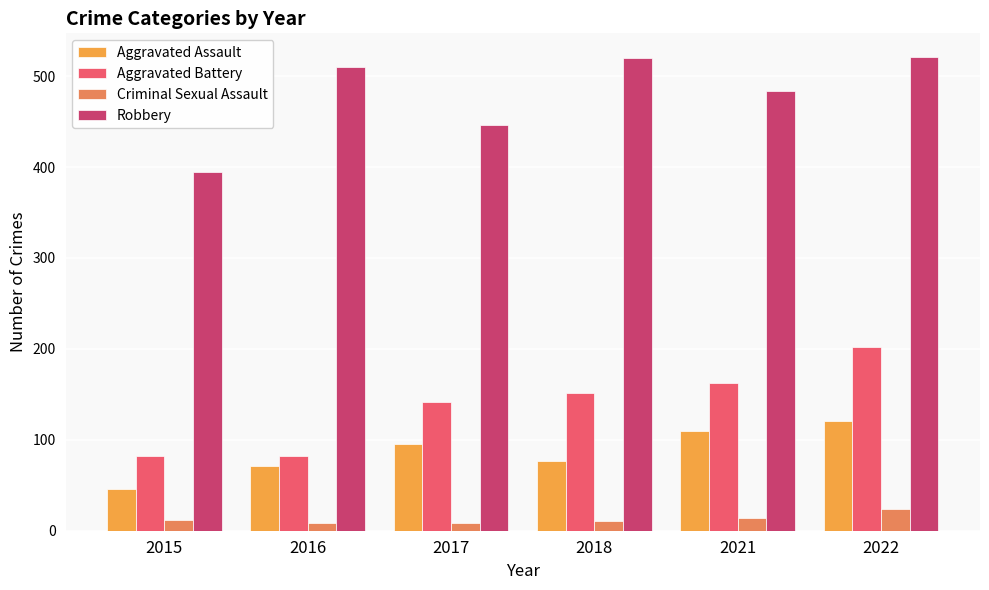

Which category has the highest value in the Aggravated Battery series?

2022